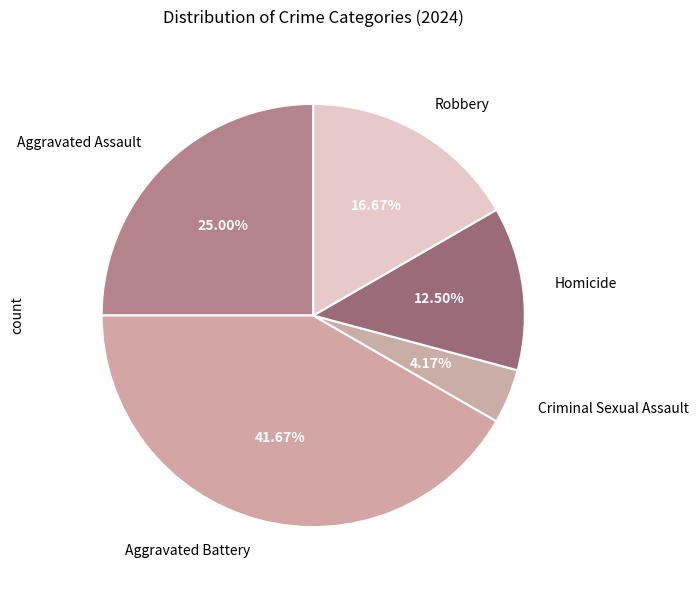

To the nearest percent, what is the combined percentage of Criminal Sexual Assault and Aggravated Assault?

29%